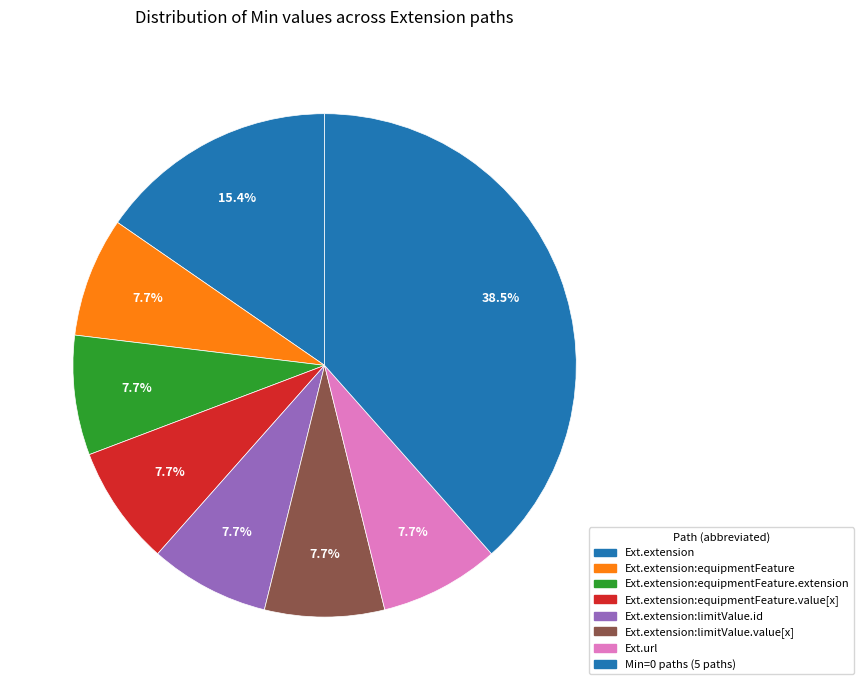

Count the number of slices in the pie.

8